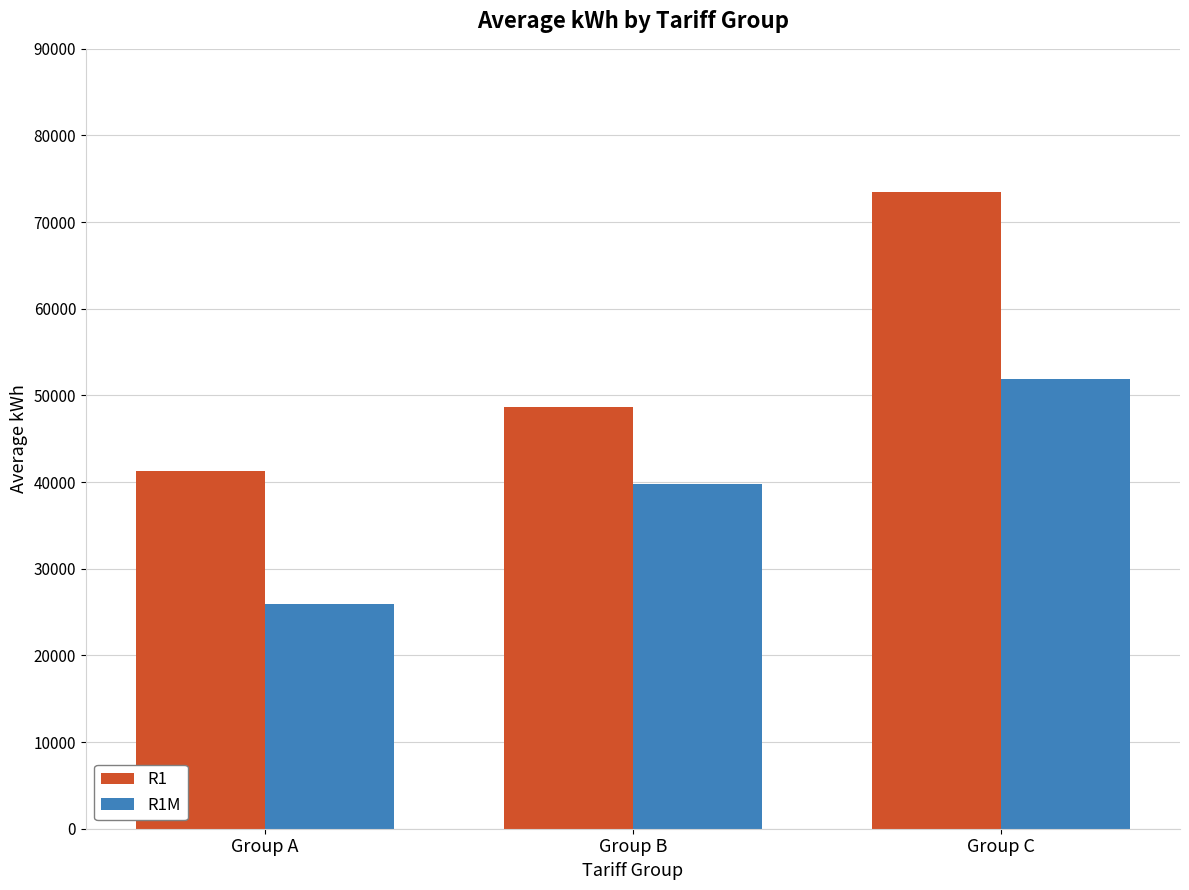

What is the difference between the second highest and minimum values in the R1 series?

7436